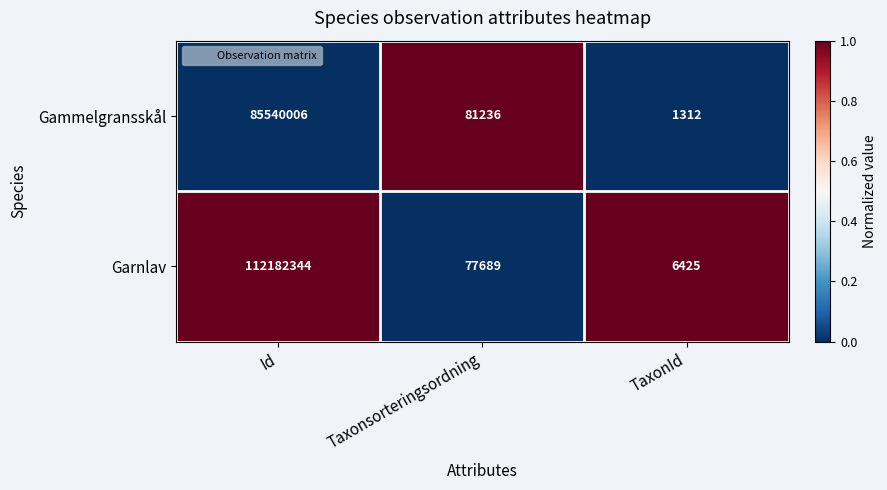

Reading left to right, what are all the values shown in this chart?

Gammelgransskål: Id=85540006	Taxonsorteringsordning=81236	TaxonId=1312
Garnlav: Id=112182344	Taxonsorteringsordning=77689	TaxonId=6425